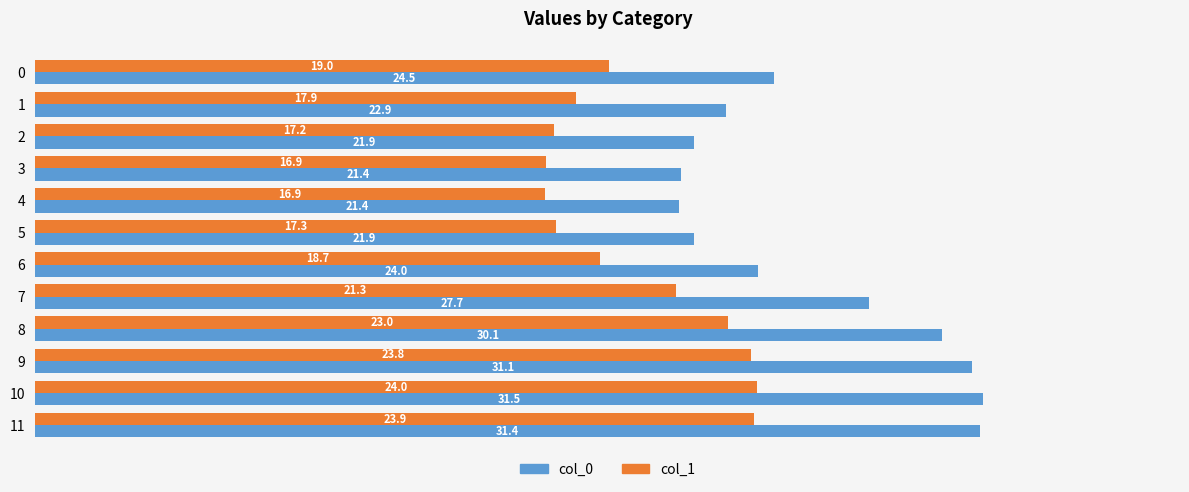

What is the approximate value of col_1 at 7?

21.3